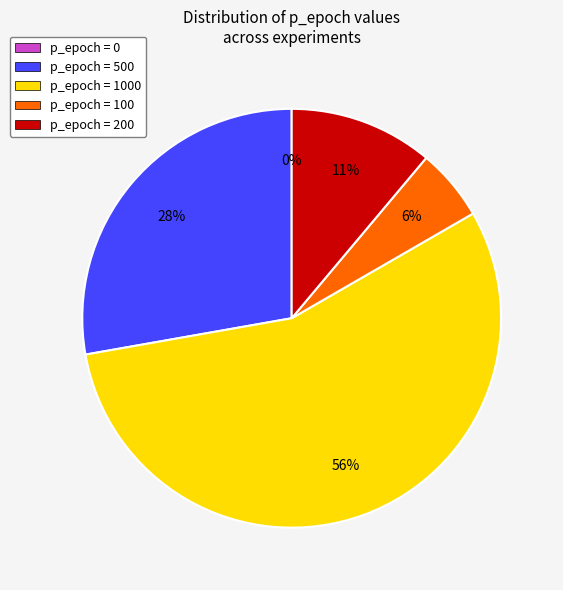

Is the sum of Row 4 (p=1000) and Row 1 (p=500) greater than half?

Yes